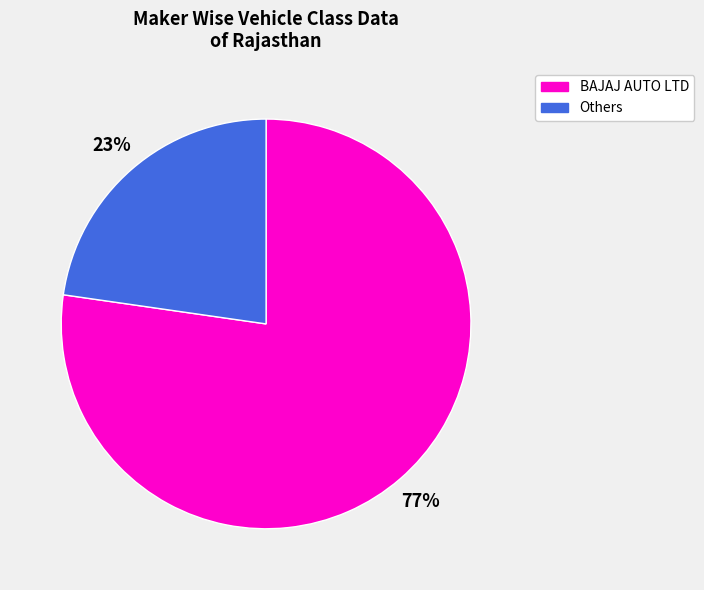

Is there a majority slice in this chart?

Yes